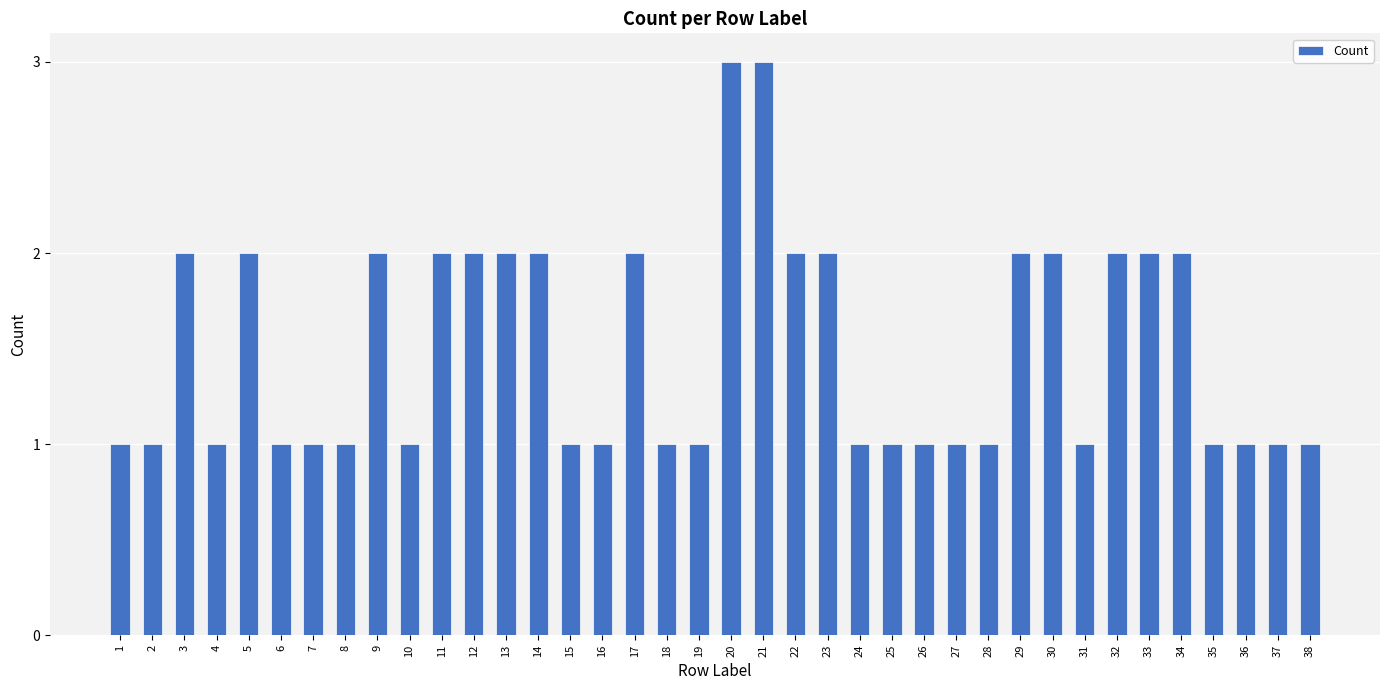

Count the number of categories in the chart.

38